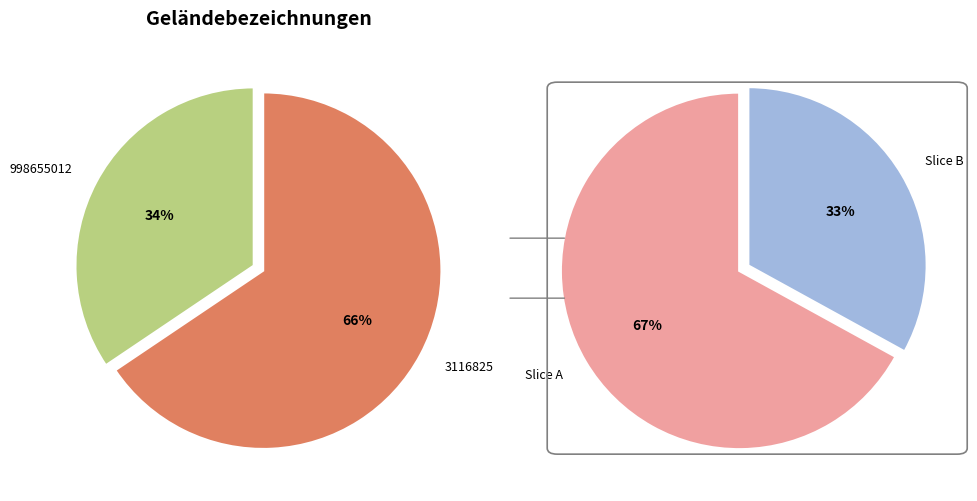

Count the number of slices in the pie.

2